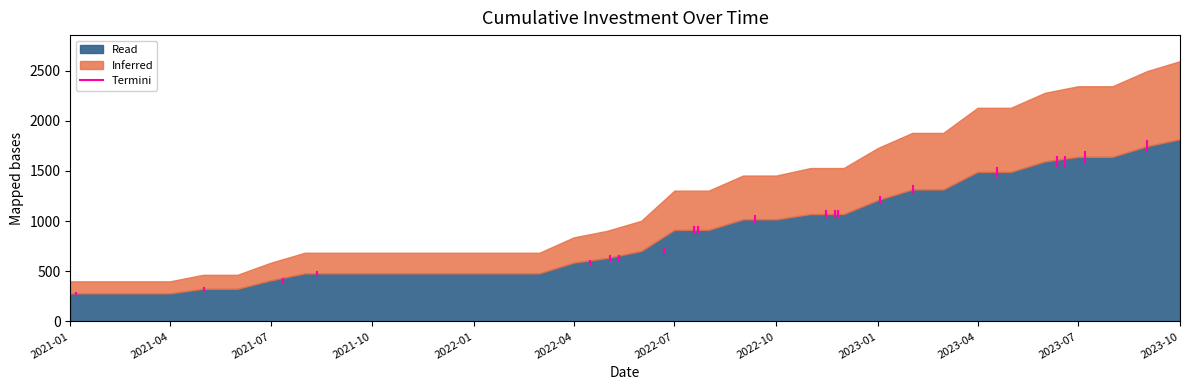

What is the smallest value displayed?

272